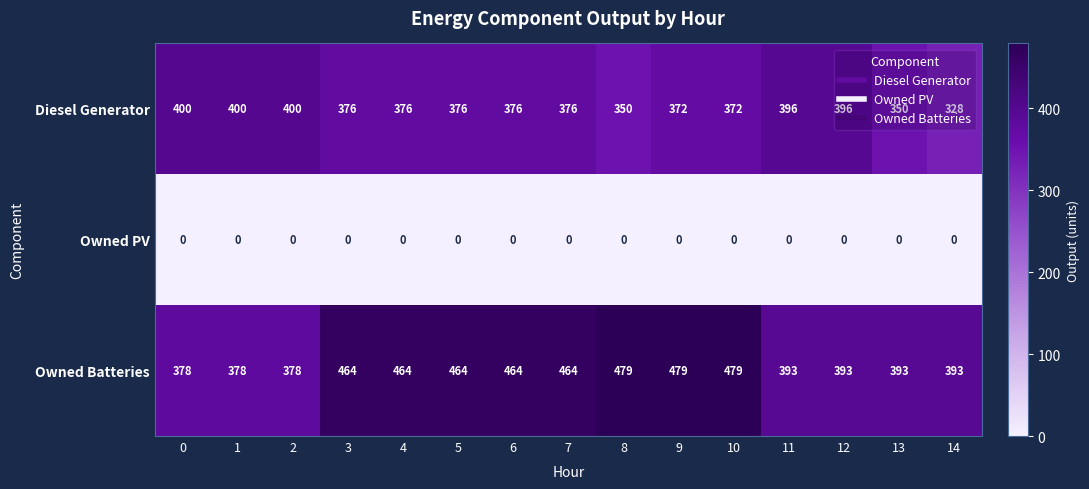

What is the sum of all Diesel Generator values?

5644